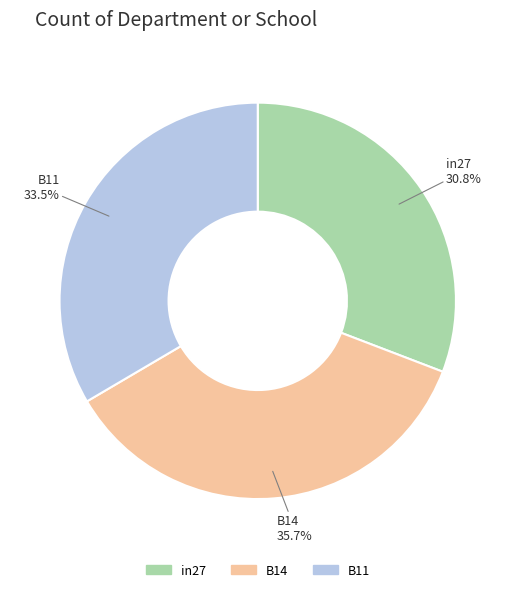

True or false: in27 accounts for 31% of the total.

True